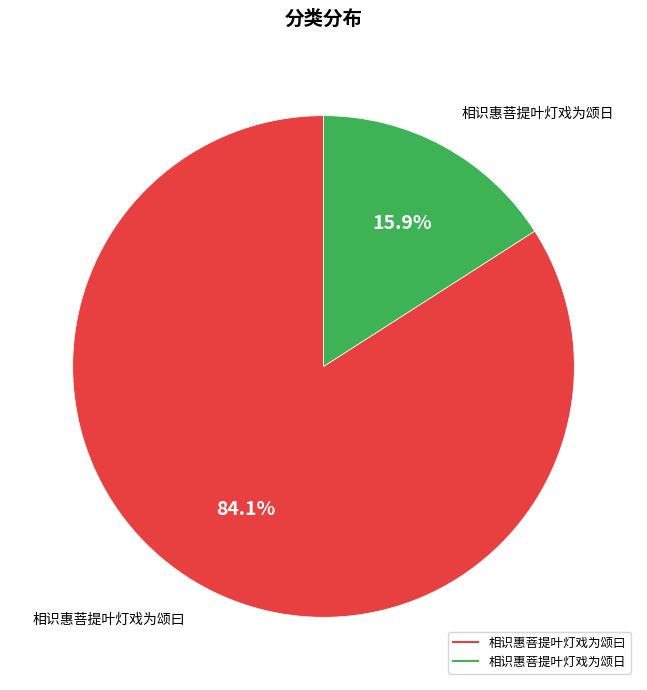

What is the ratio of the value at 相识惠菩提叶灯戏为颂曰 to the value at 相识惠菩提叶灯戏为颂日?

5.3